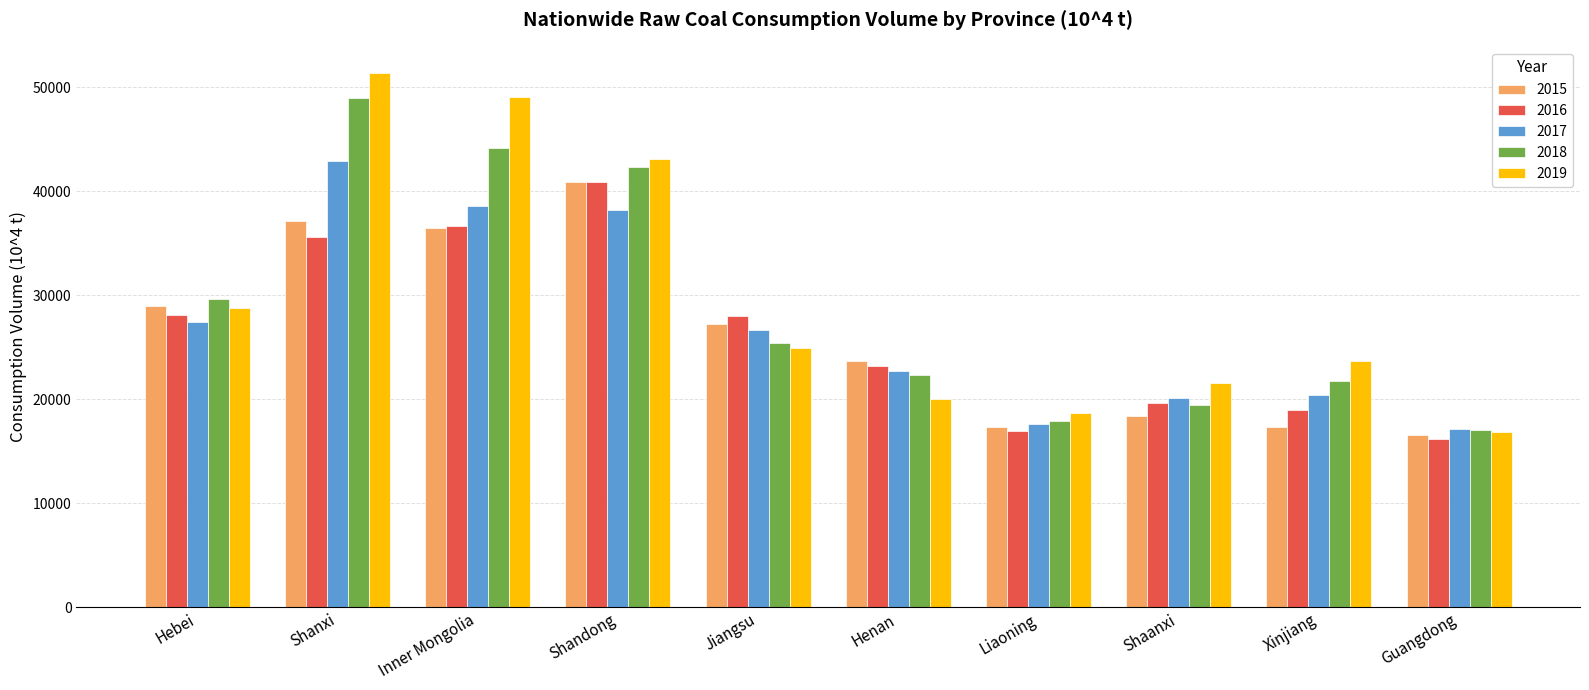

What is the lowest value of the 2019 series?

16833.9